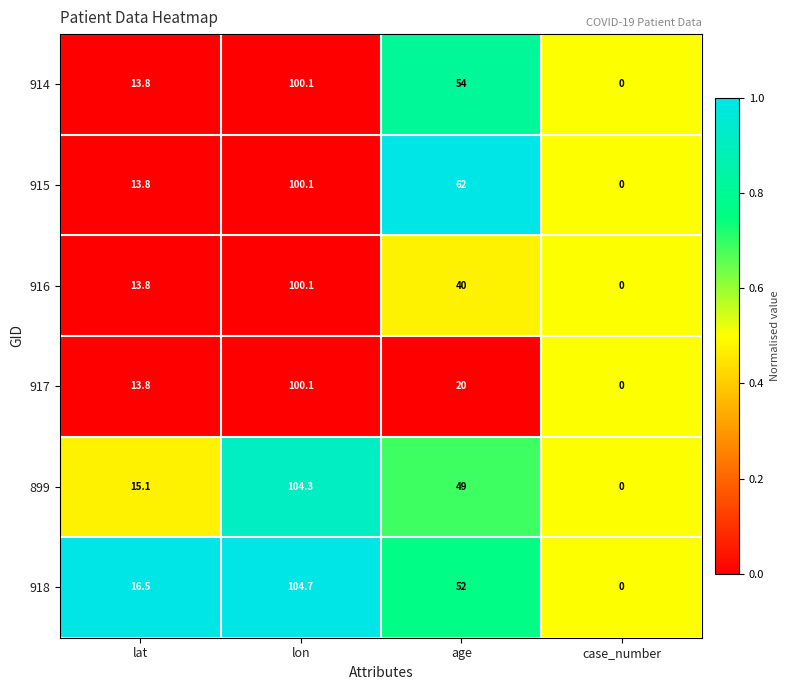

Rank the categories by 914 value from lowest to highest.

case_number, lat, age, lon